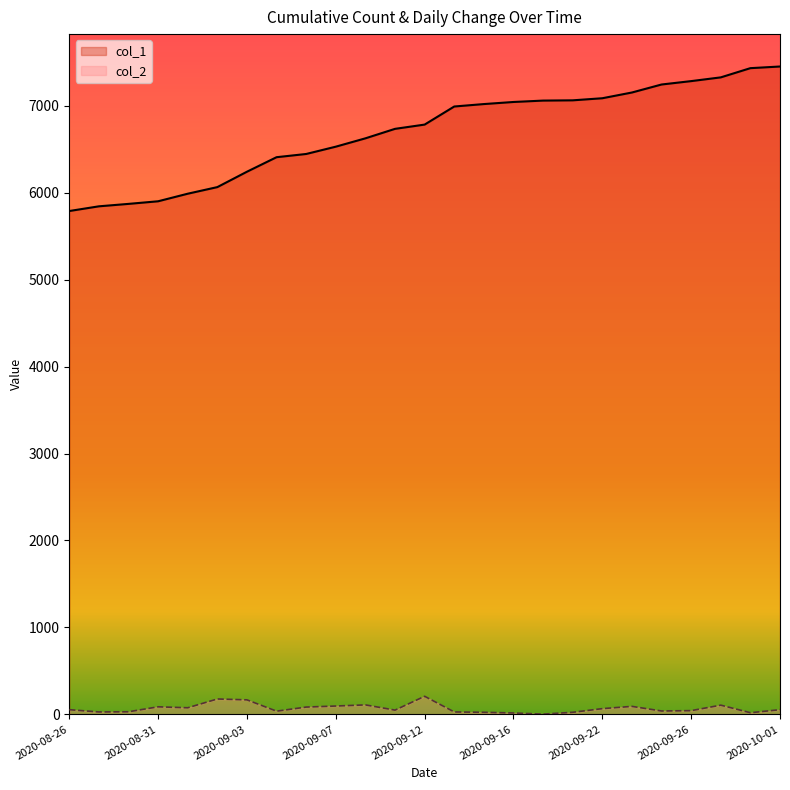

The value of col_1 at 2020-09-12 is 3071. True or false?

False